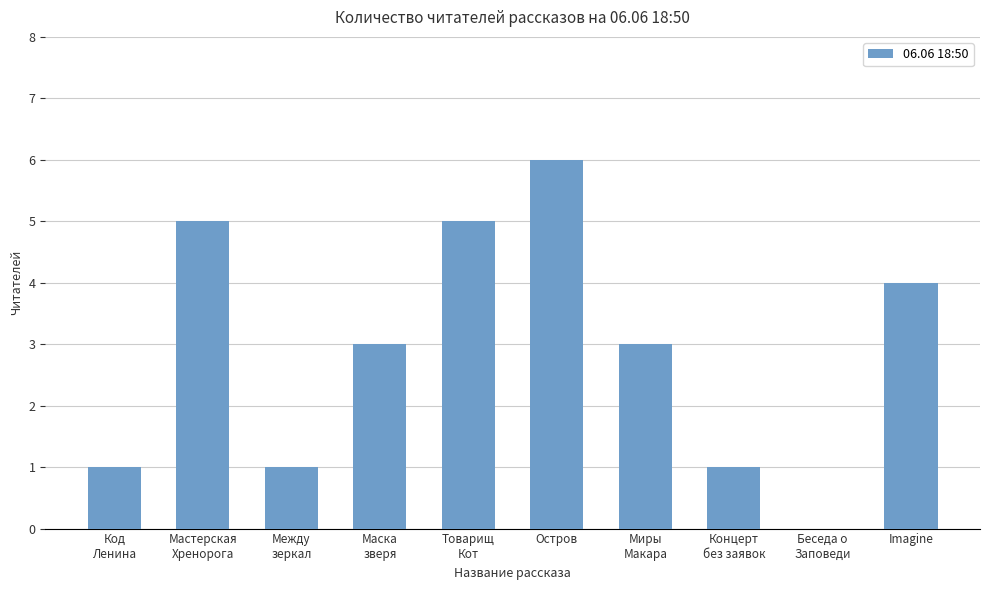

Reading left to right, list all the values displayed in this chart.

1	5	1	3	5	6	3	1	0	4